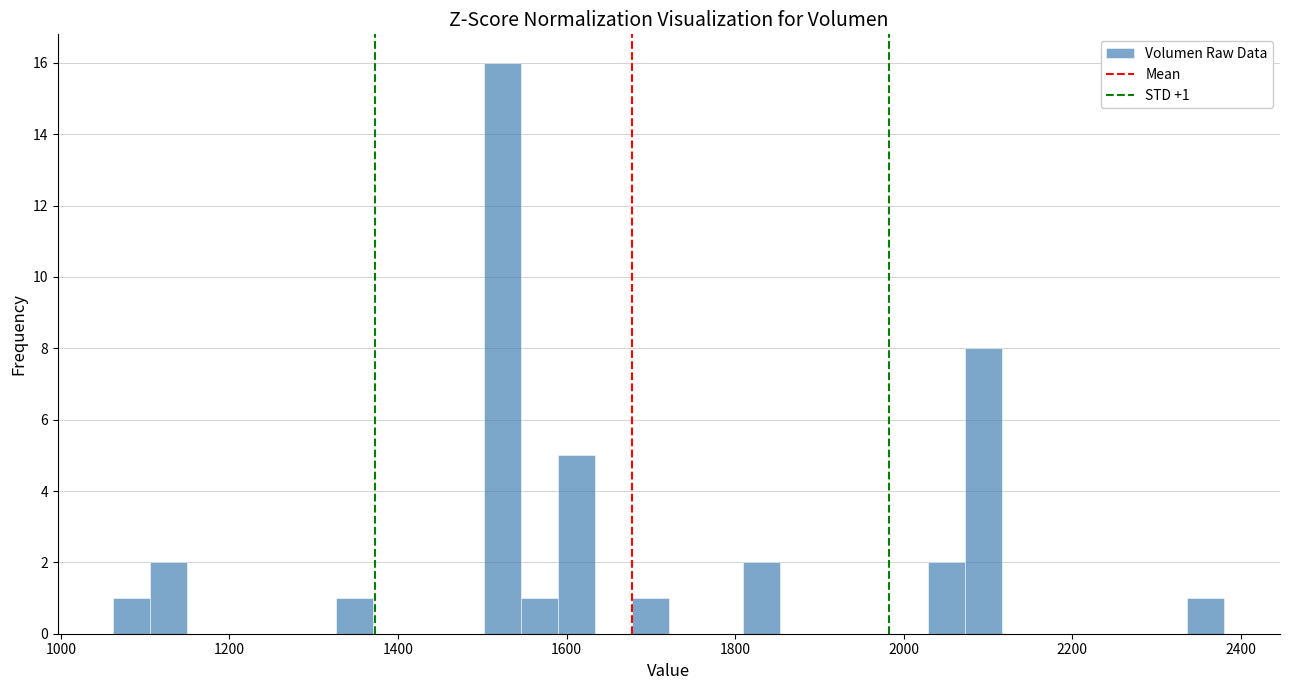

Around what value on the x-axis is the tallest bar? Give the approximate position of its centre, as read against the axis.

1520